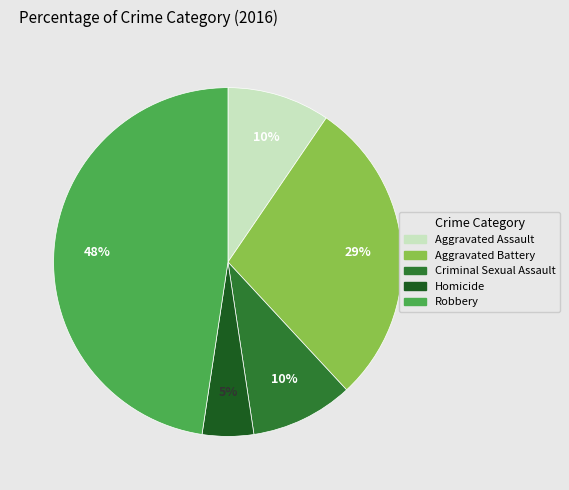

Is there any slice that represents more than half of the pie?

No